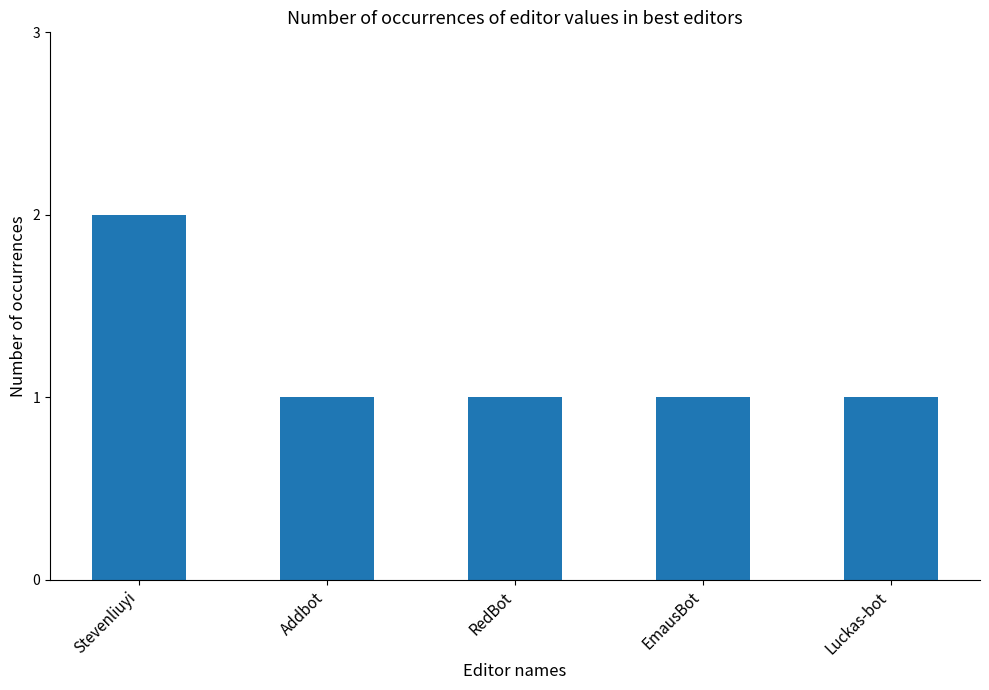

Which category has the highest value across all series?

Stevenliuyi